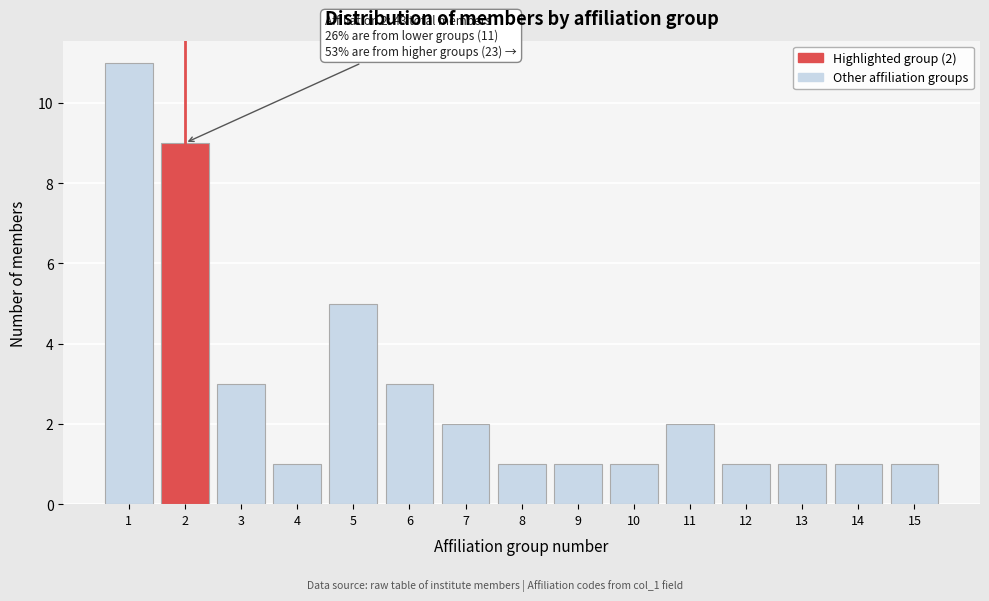

Which range on the x-axis has the tallest bar?

0.5 to 1.5